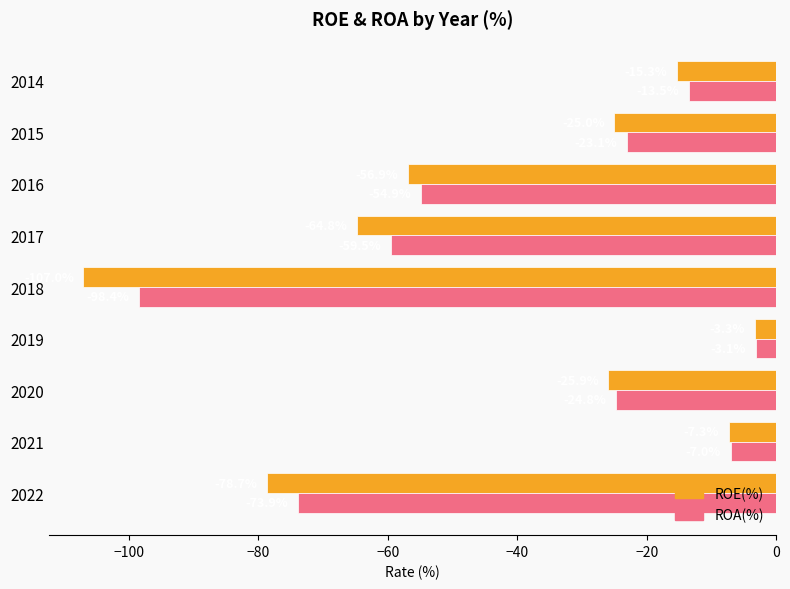

List the series in order of their peak value, highest first.

ROA(%), ROE(%)